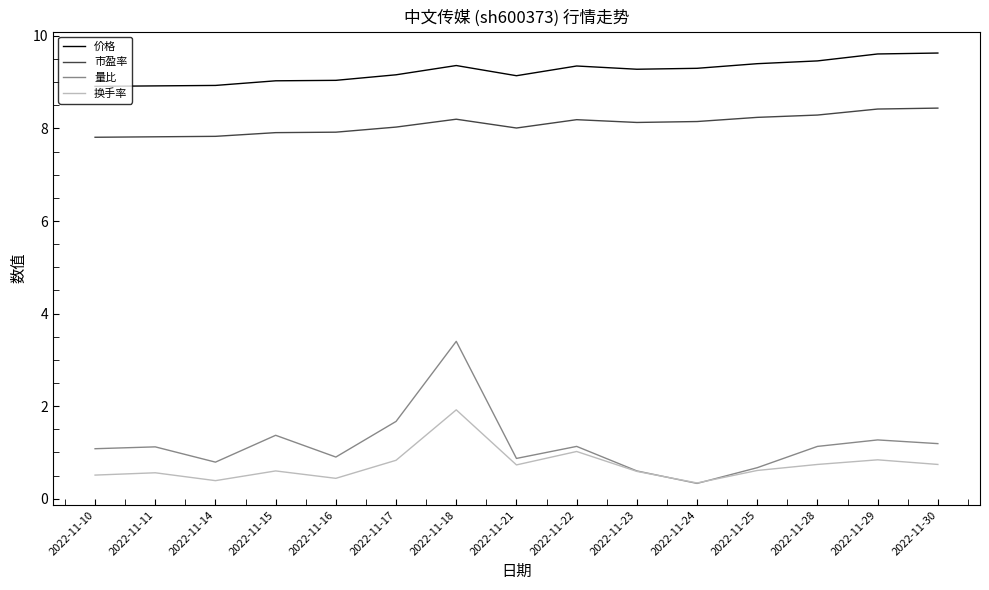

The 换手率 series shows 0.3 at 2022-11-24. True or false?

True